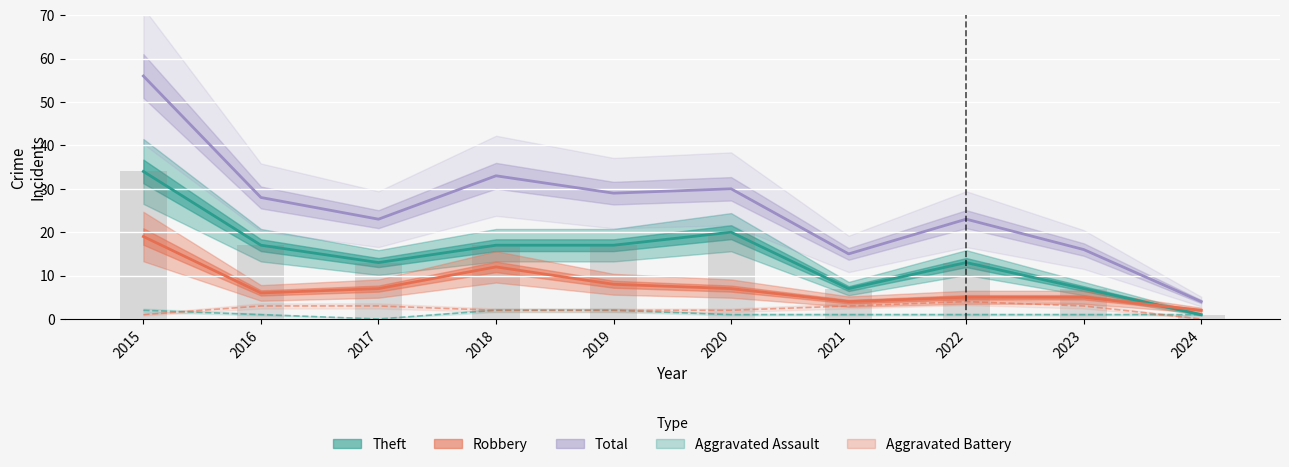

Is it true that Total equals 33 at 2018?

True